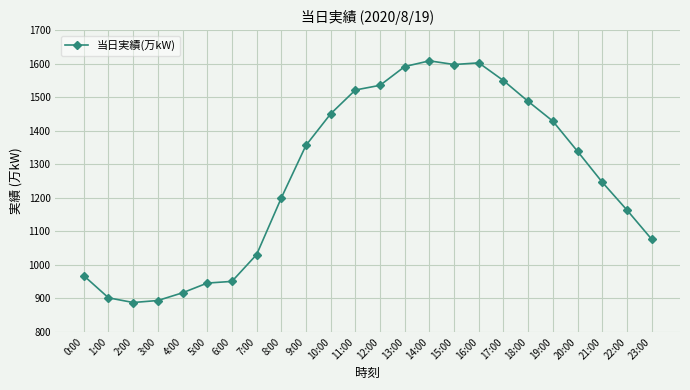

True or false: the data has more than 0 interior local peaks.

True